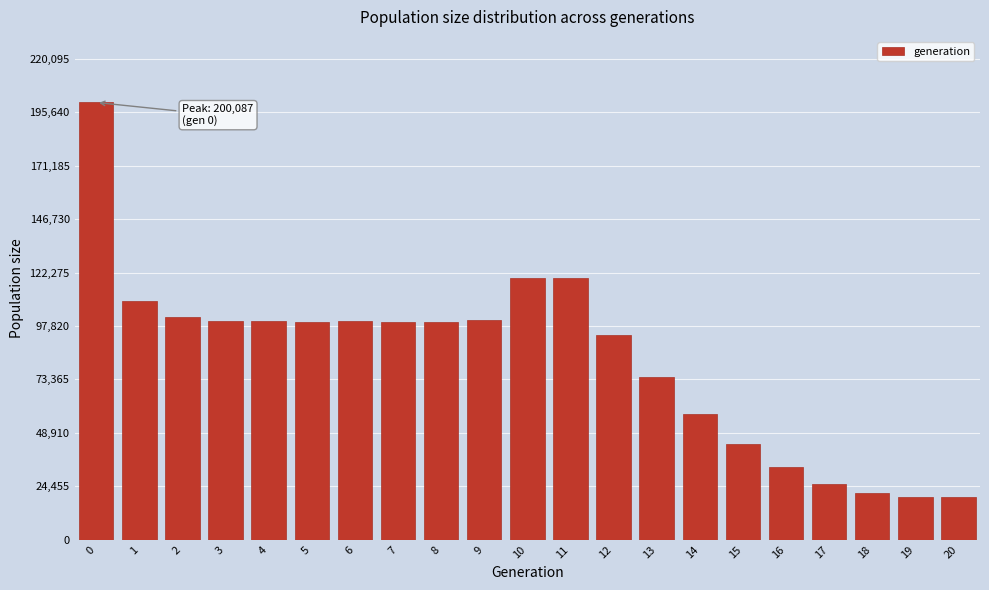

The value at 15 is 60154. True or false?

False